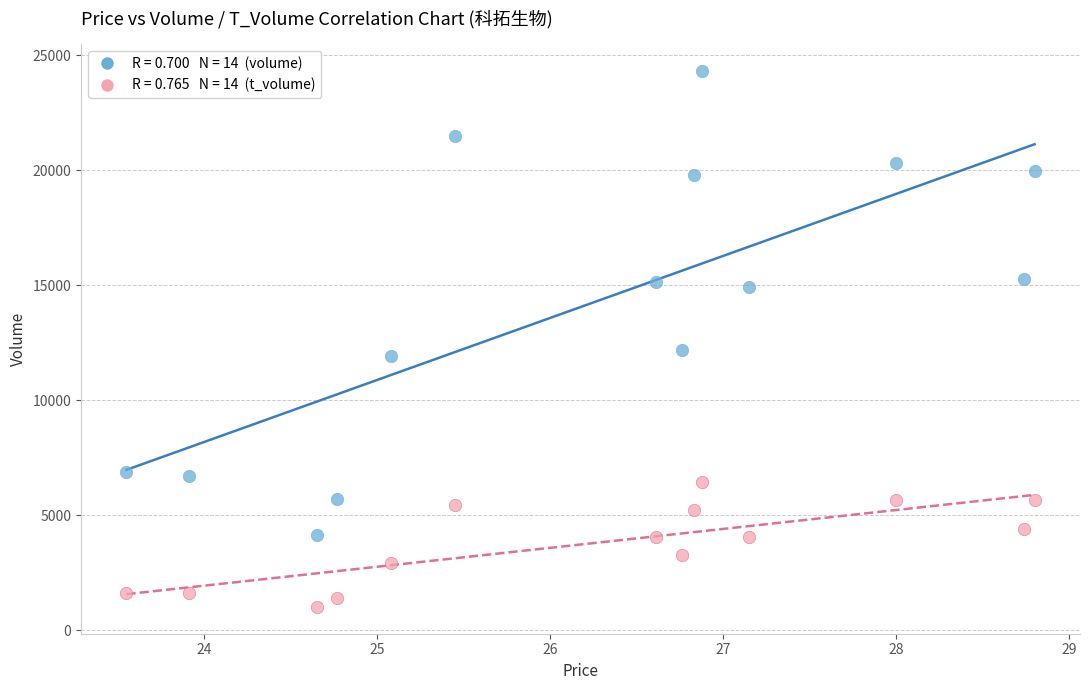

Across all data points, what is the range of Y values (max minus min)?

23294